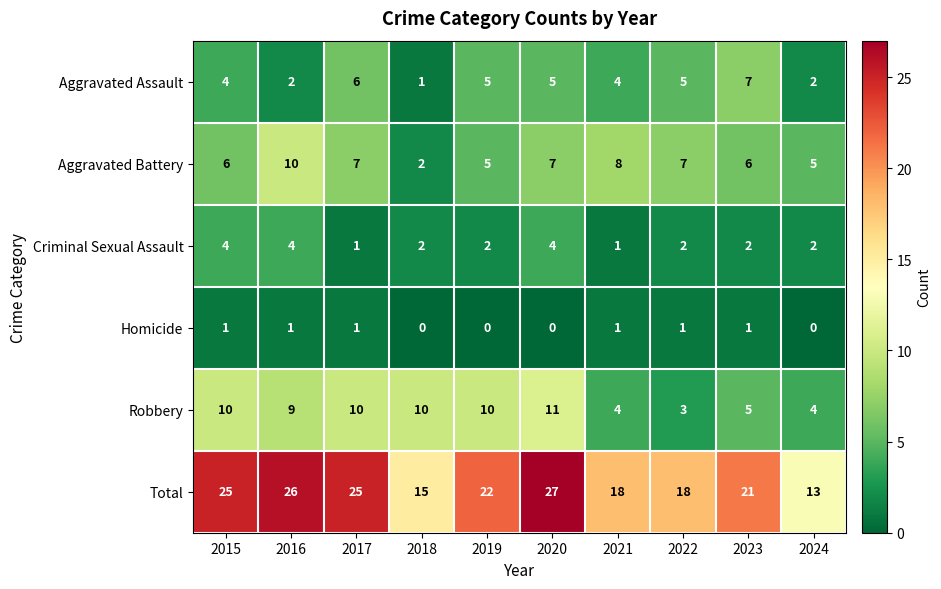

At which label does Aggravated Battery first exceed 7?

2016